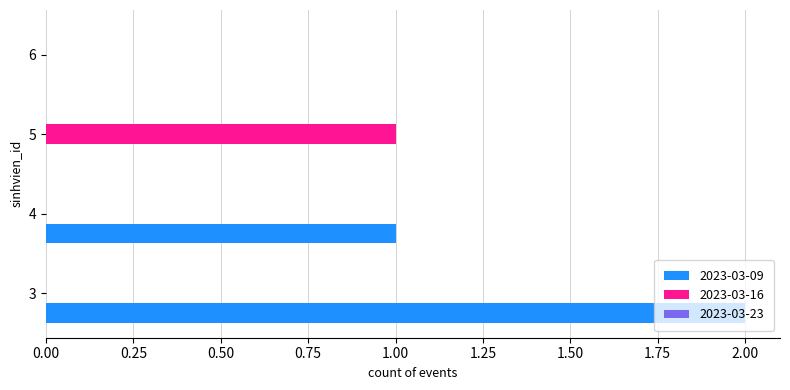

Count the number of categories in the chart.

4